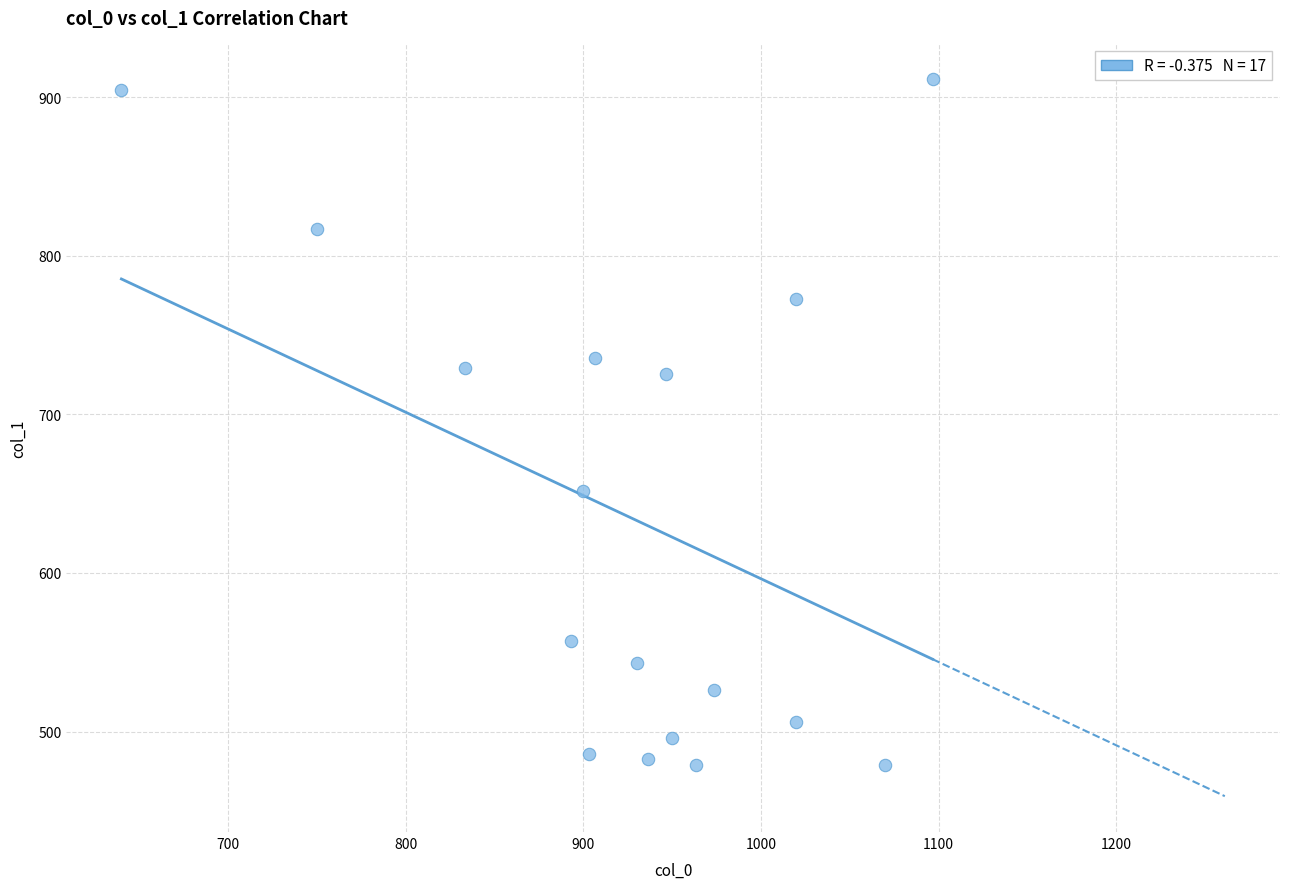

What is the range of X values (max minus min)?

456.7